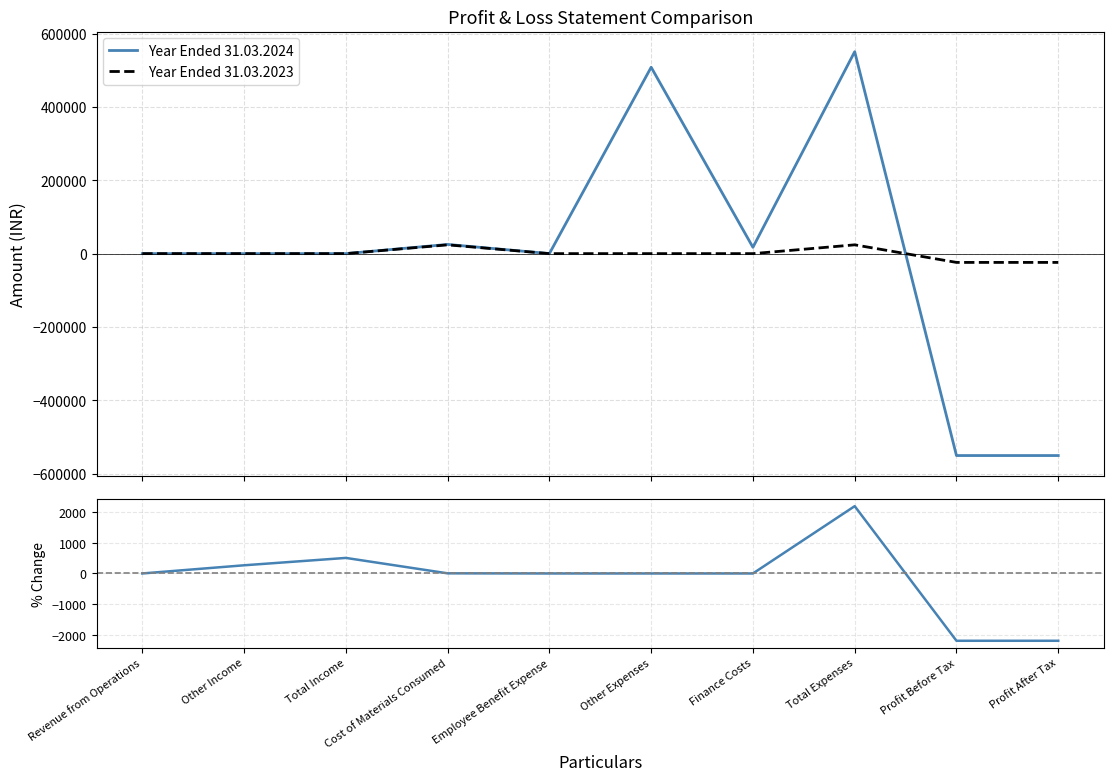

Rank the series at Profit Before Tax from lowest to highest value.

Year Ended 31.03.2024, Year Ended 31.03.2023, % Change 2024 vs 2023